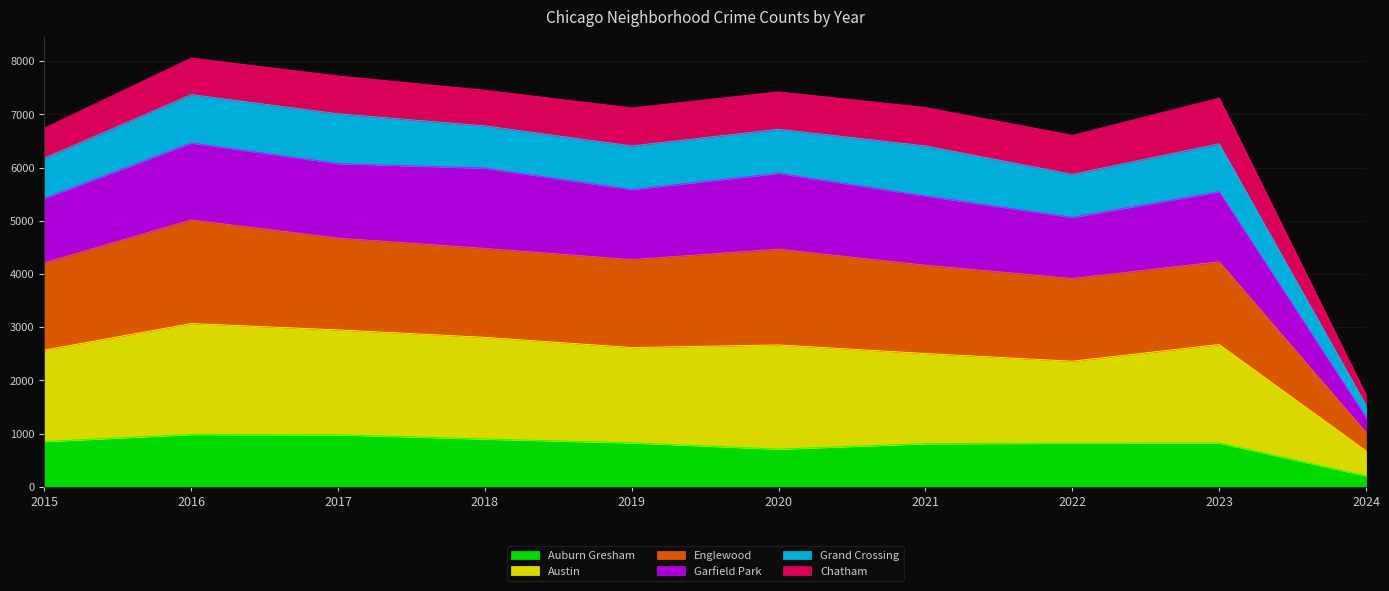

True or false: Auburn Gresham has a value of 820 at 2022.

True